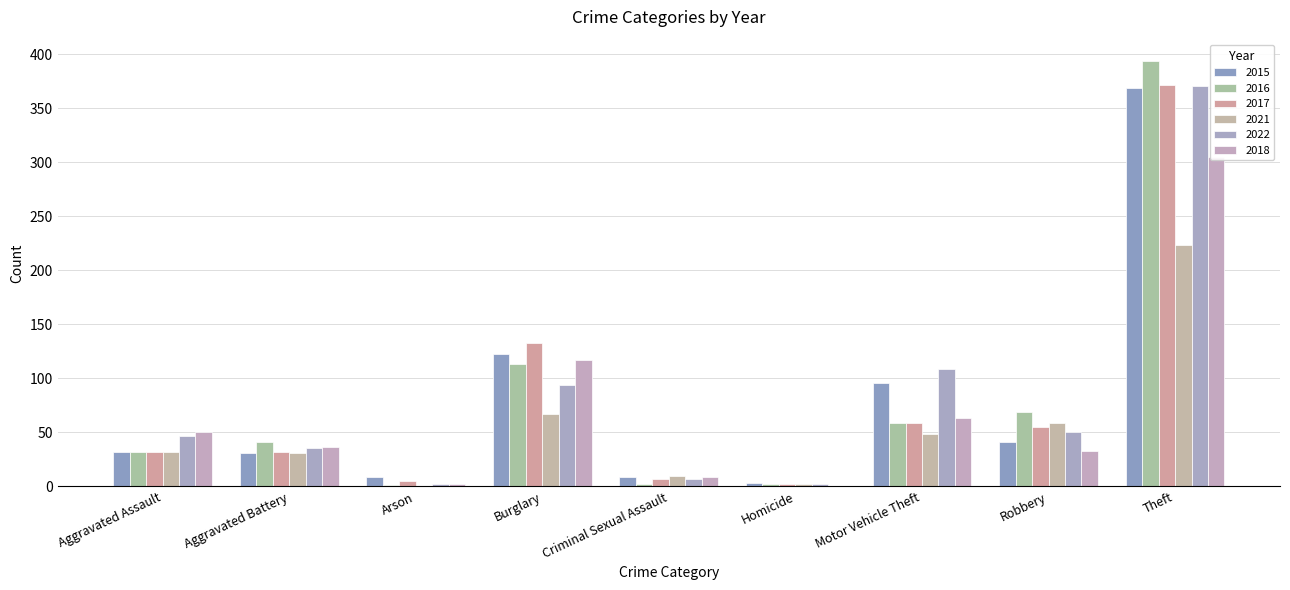

Is the value of 2018 at Criminal Sexual Assault greater than the value of 2022 at Aggravated Battery?

No